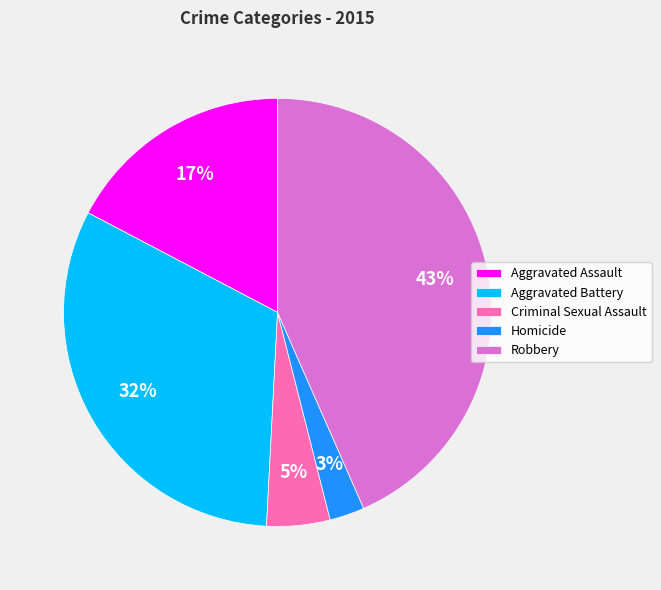

To the nearest percent, what is the average slice percentage?

20%